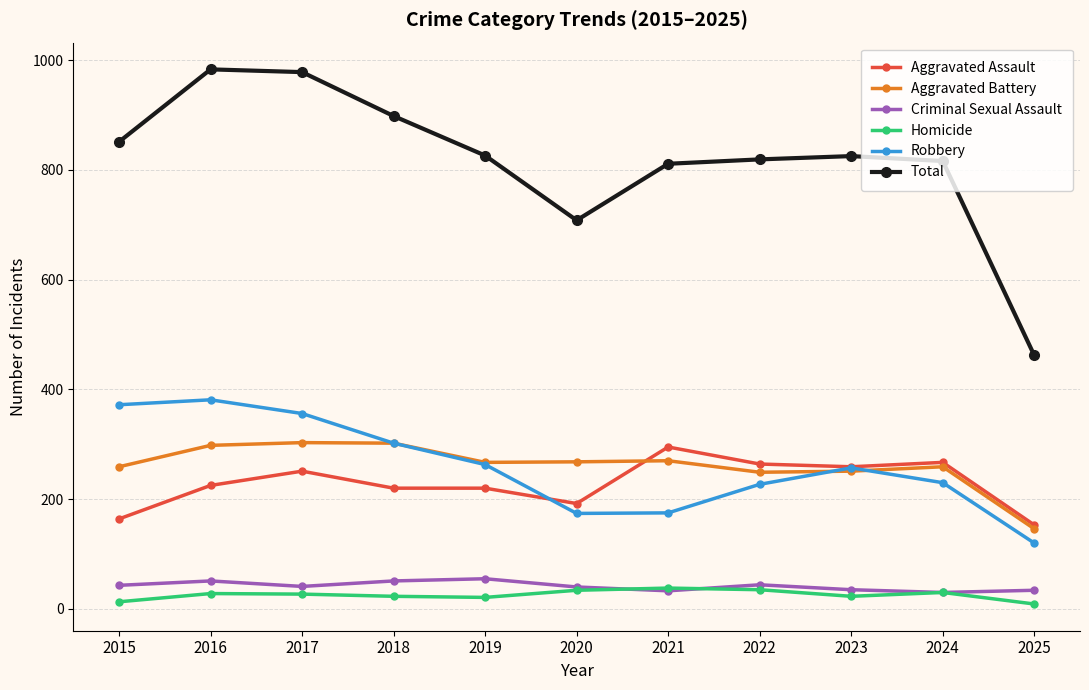

The value of Robbery at 2020 is 42. True or false?

False